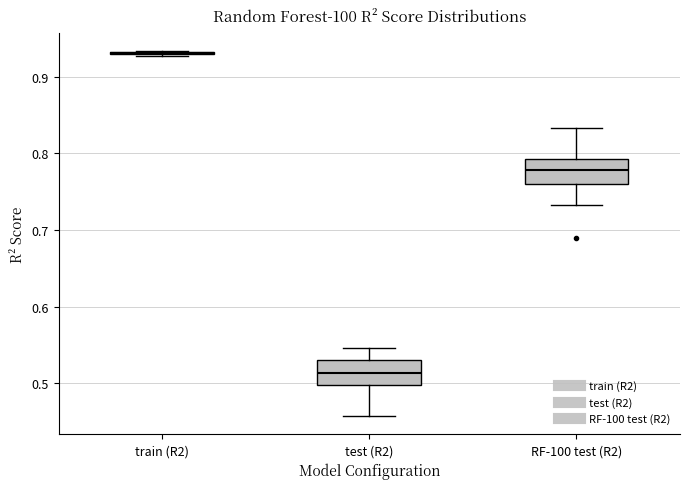

Reading left to right, transcribe this box plot: for each box, give where its median line is, the range the box spans, and where its two whiskers end, as read against the y-axis. The values are not printed on the chart, so give them approximately, as read against the axis.

train (R2): box collapsed to a line at 0.93, whiskers 0.93 to 0.93
test (R2): median 0.51, box 0.50 to 0.53, whiskers 0.46 to 0.55
RF-100 test (R2): median 0.78, box 0.76 to 0.79, whiskers 0.73 to 0.83